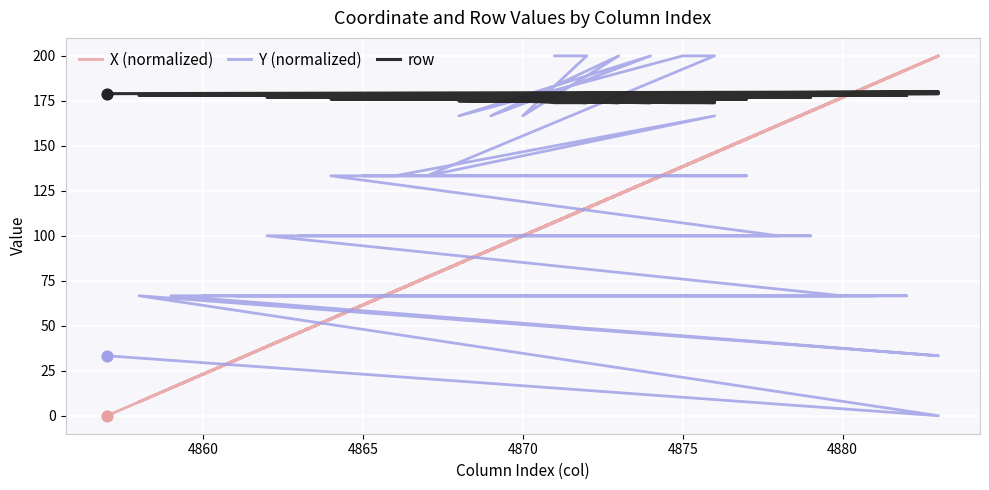

Which series contains the highest Y value?

X (normalized)